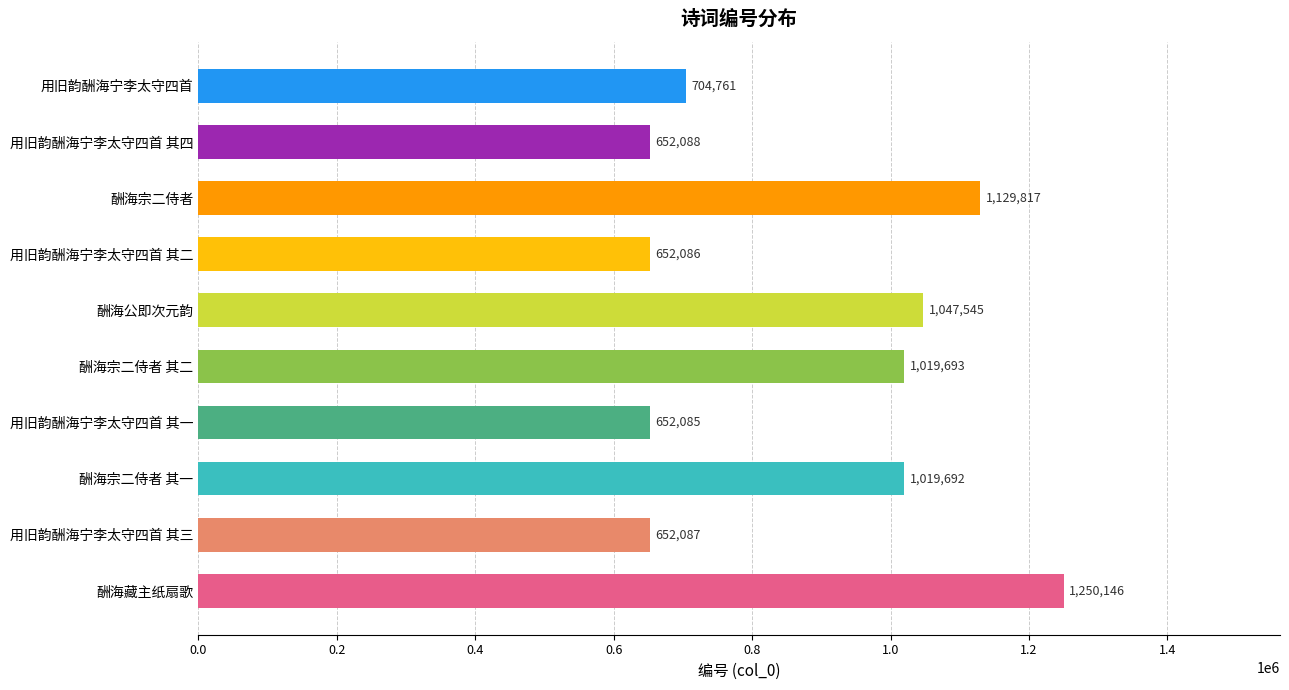

How many data points are less than 1019692?

5